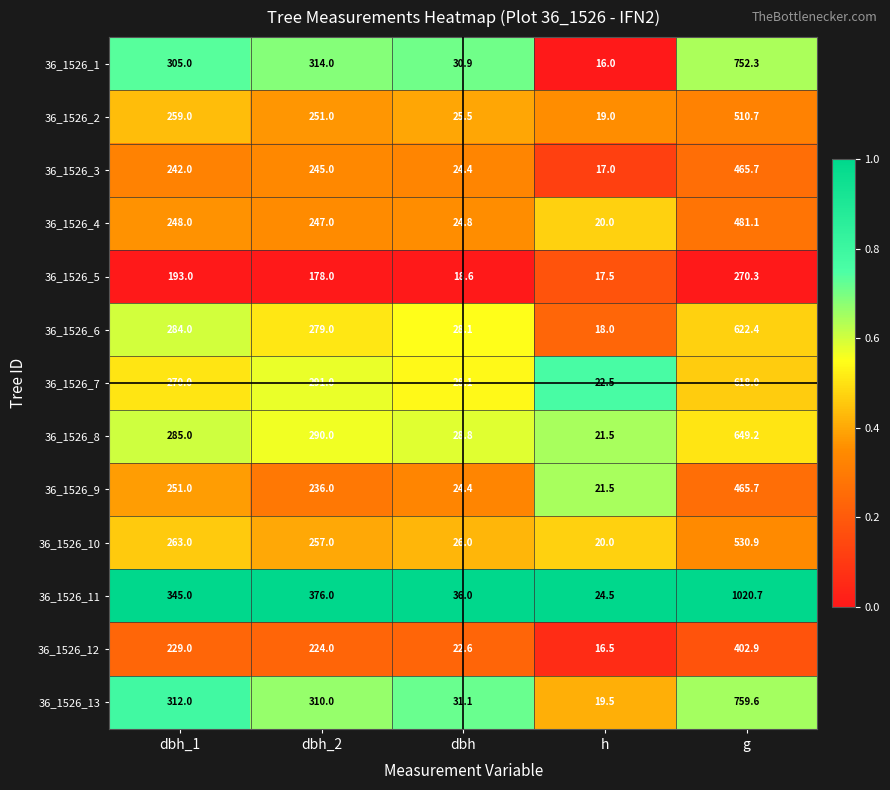

What is the difference between the 36_1526_12 values at g and dbh?

380.3